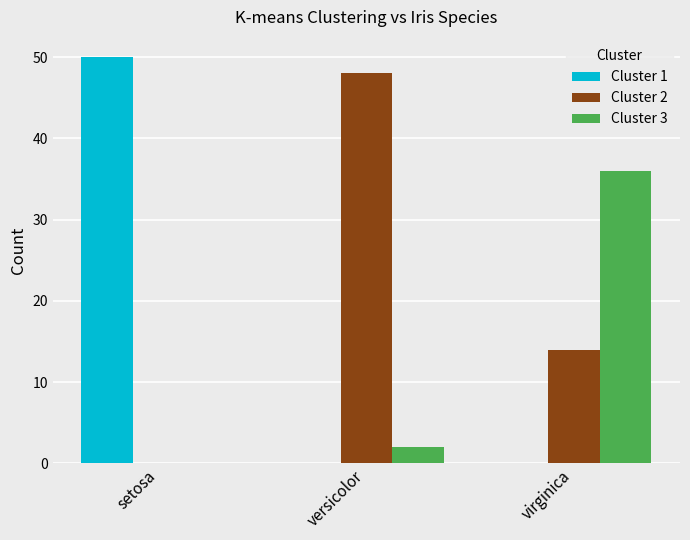

Are the bars horizontal?

No